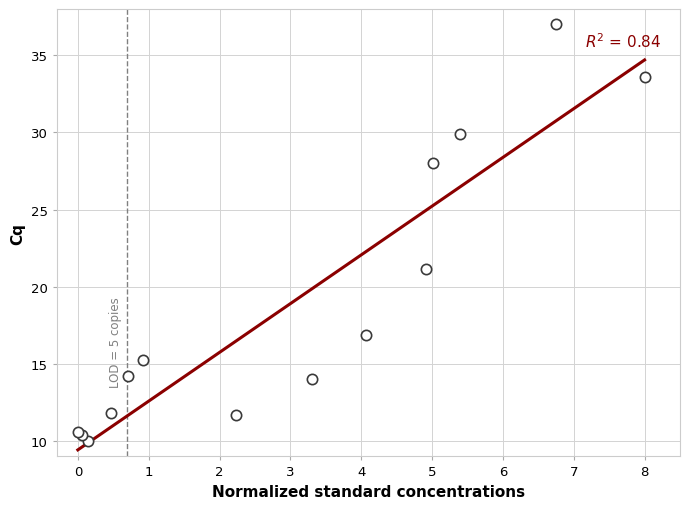

What Y value in the scatter plot is closest to 23?

21.1